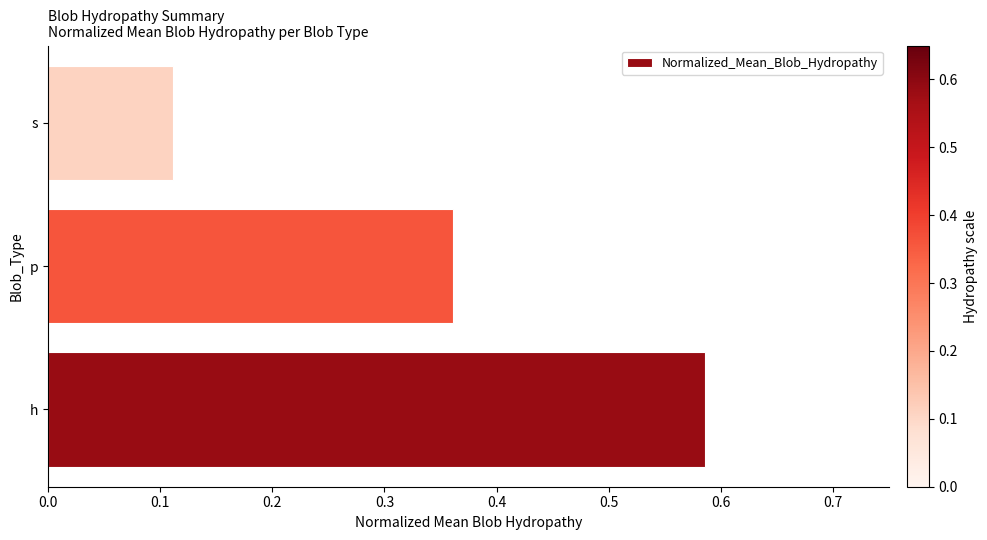

Are the bars horizontal?

Yes